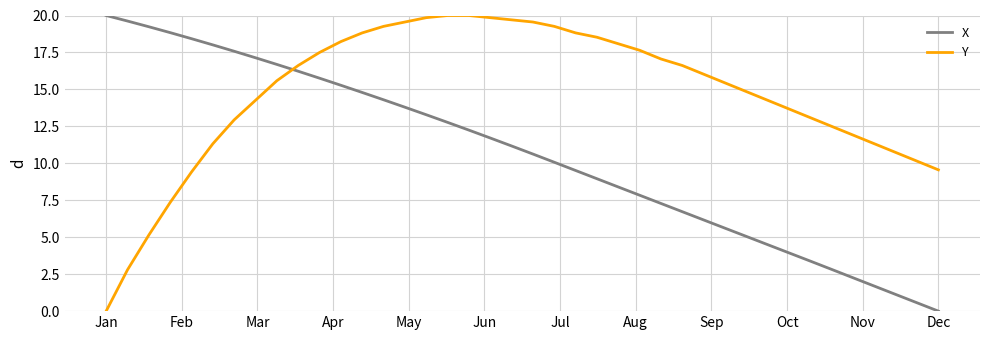

List the series in order of their overall mean, lowest first.

X, Y